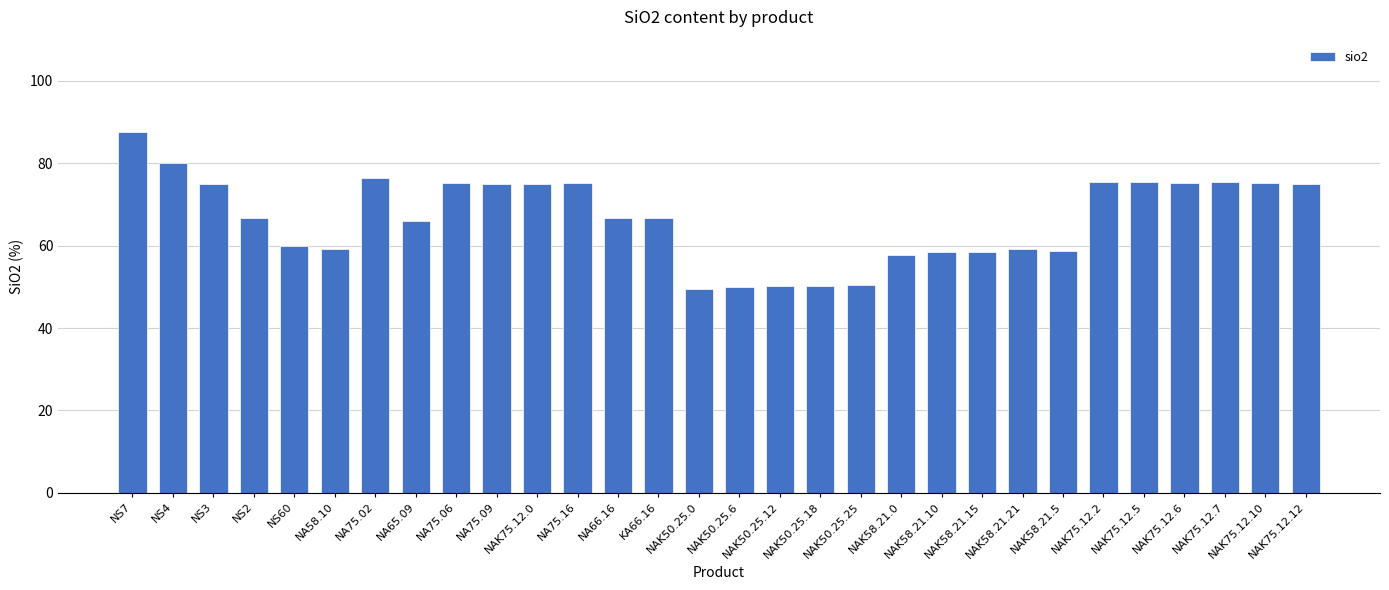

How many values are below 66?

13